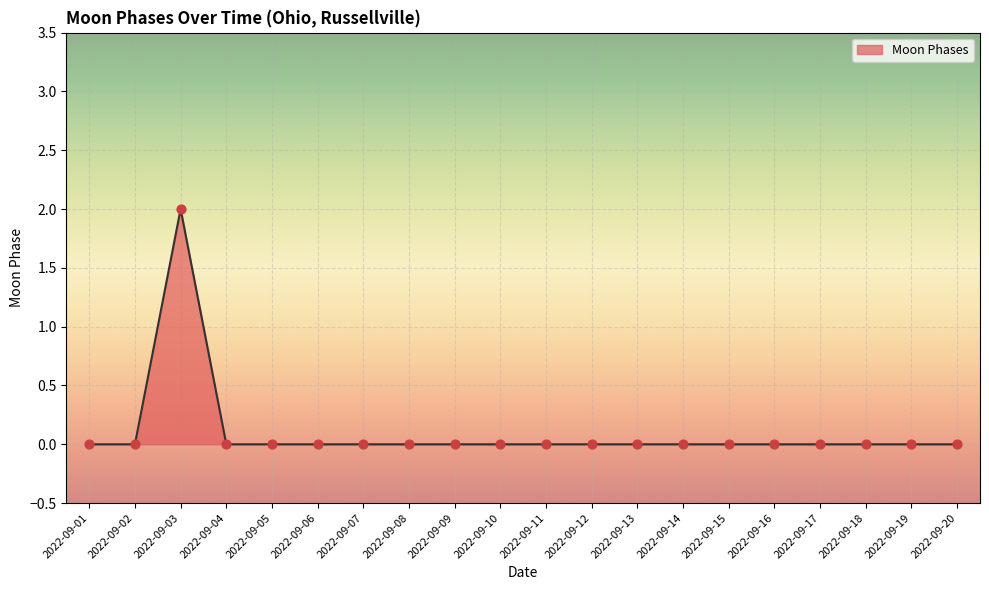

Between 2022-09-02 and 2022-09-03, which is larger?

2022-09-03